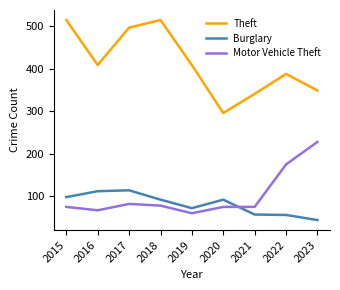

Is the value of Motor Vehicle Theft at 2016 greater than the value of Burglary at 2017?

No